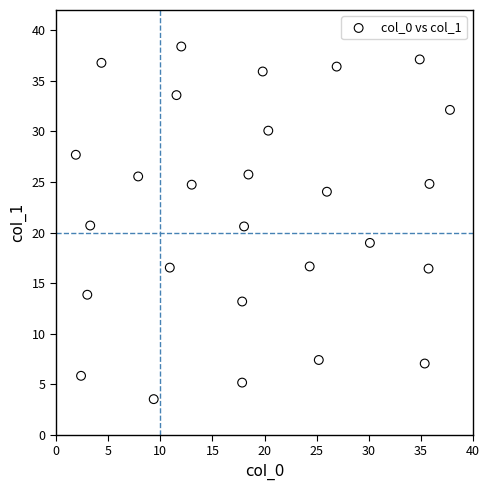

What is the range of X values (max minus min)?

35.9